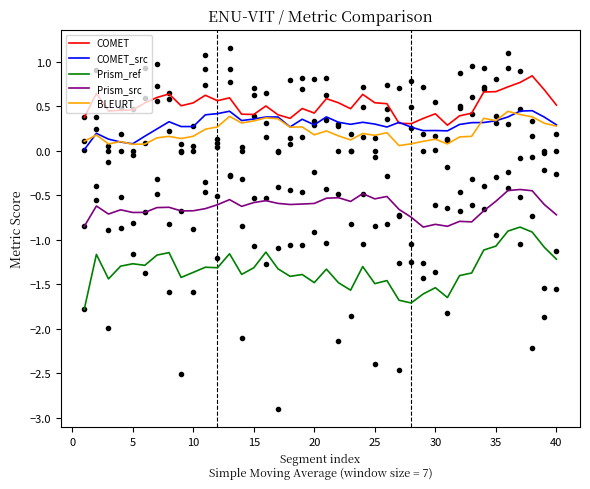

True or false: BLEURT has a value of 0.1 at 35.

False